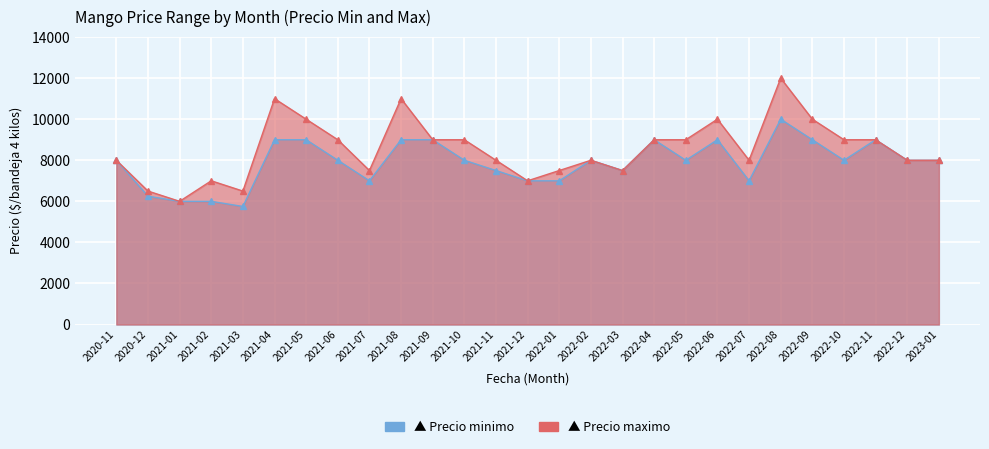

The value of Precio maximo at 2021-03 is 3604. True or false?

False